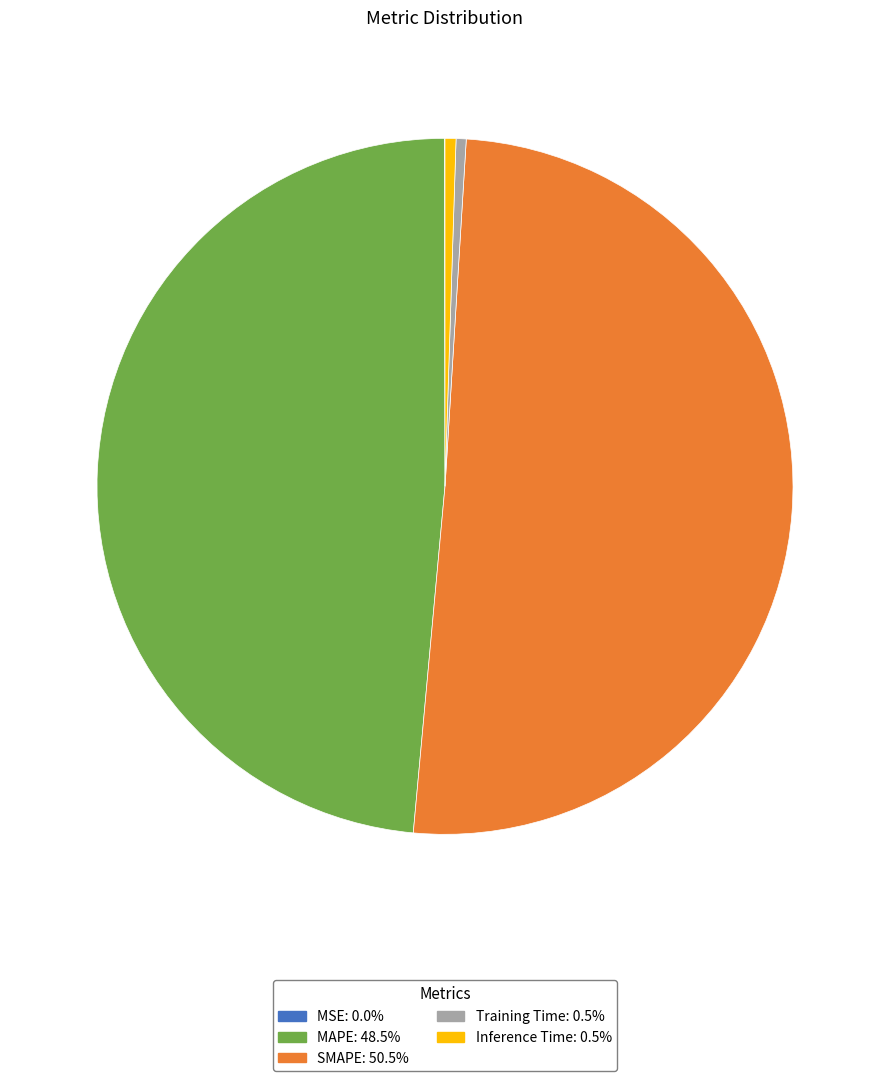

Is there any slice that represents more than half of the pie?

Yes